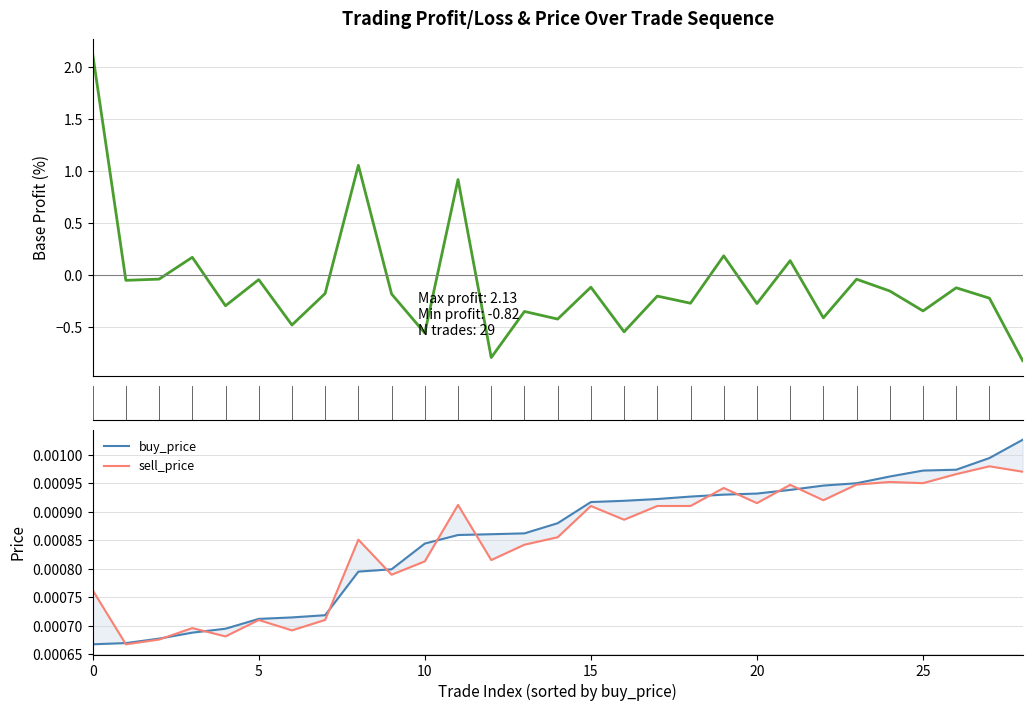

Rank the series by their maximum value, from highest to lowest.

base_profit, buy_price, sell_price